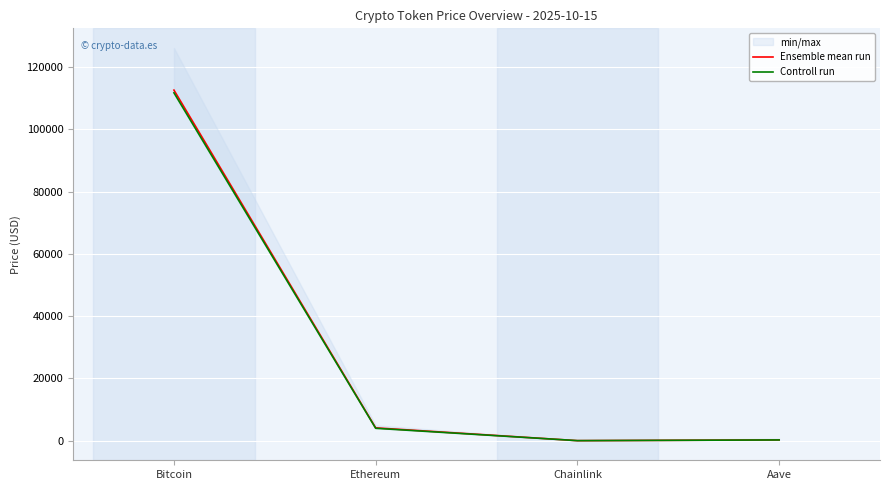

At which category does Controll run reach its first local valley?

Chainlink